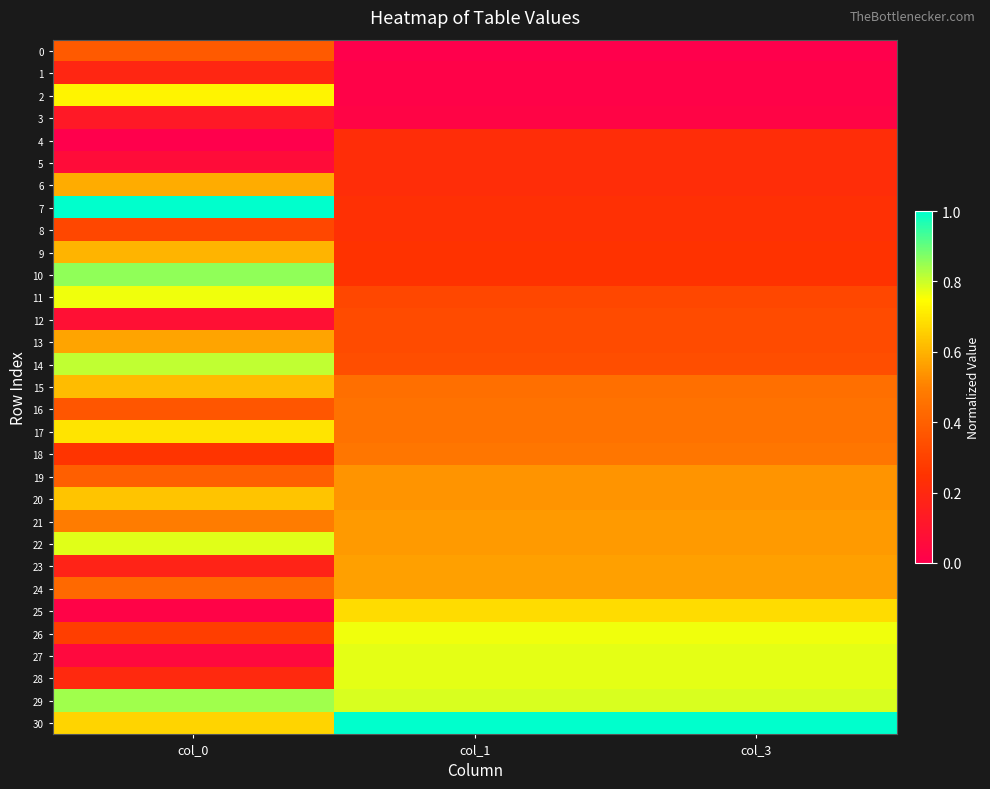

At col_0, list the series in order from smallest to largest.

4, 25, 27, 5, 12, 3, 23, 1, 28, 18, 26, 8, 16, 0, 19, 24, 21, 13, 6, 9, 15, 20, 30, 17, 2, 11, 22, 14, 29, 10, 7